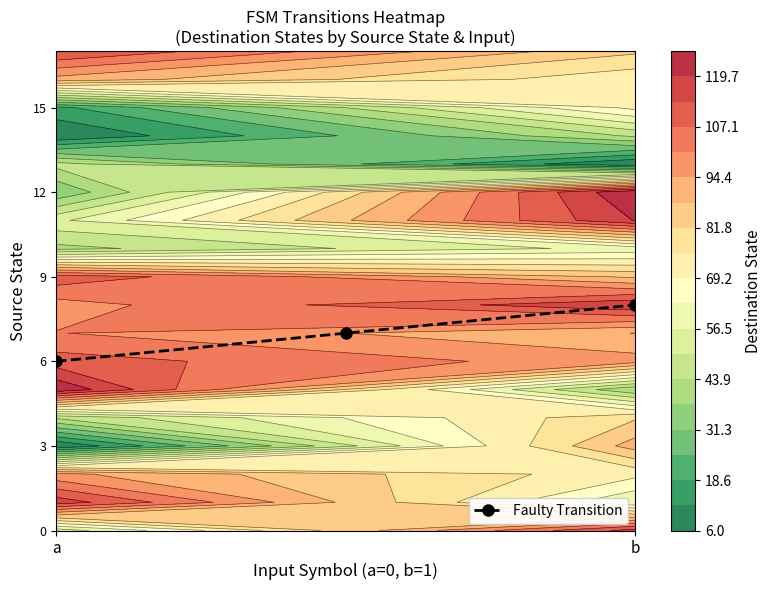

How many values exceed 7?

1